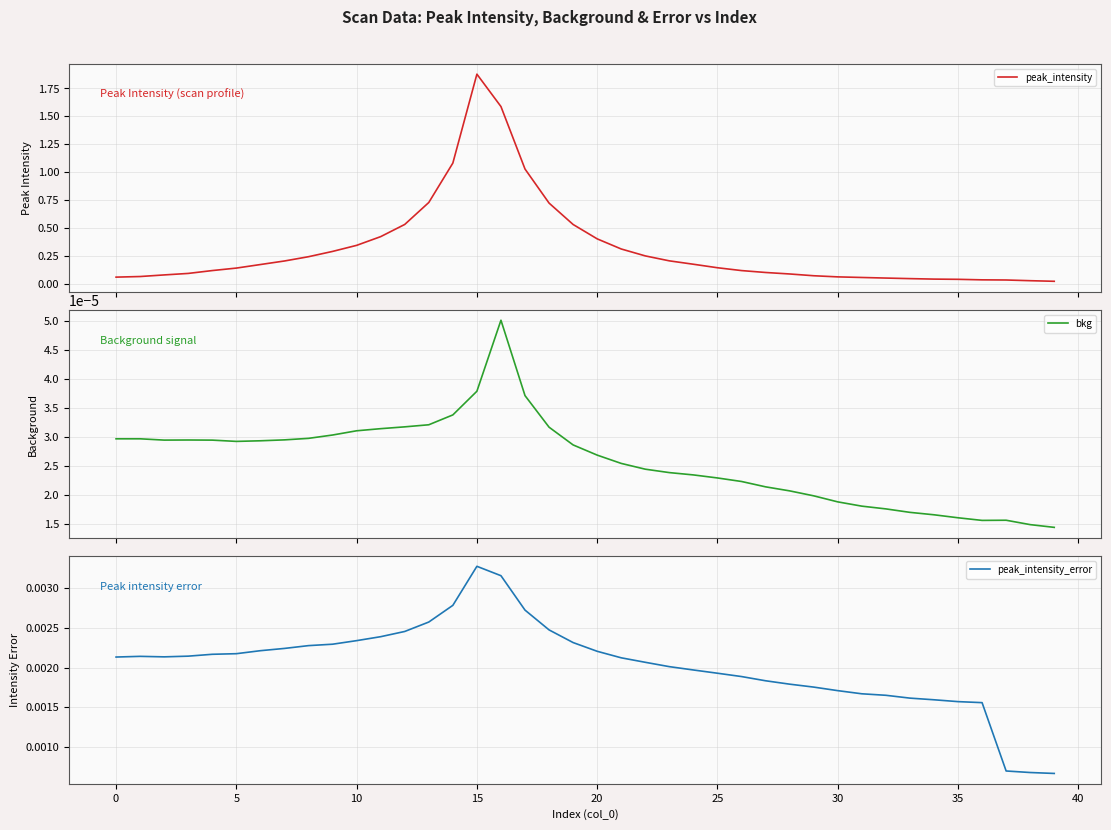

True or false: bkg has a value of 0.0 at 10.

True